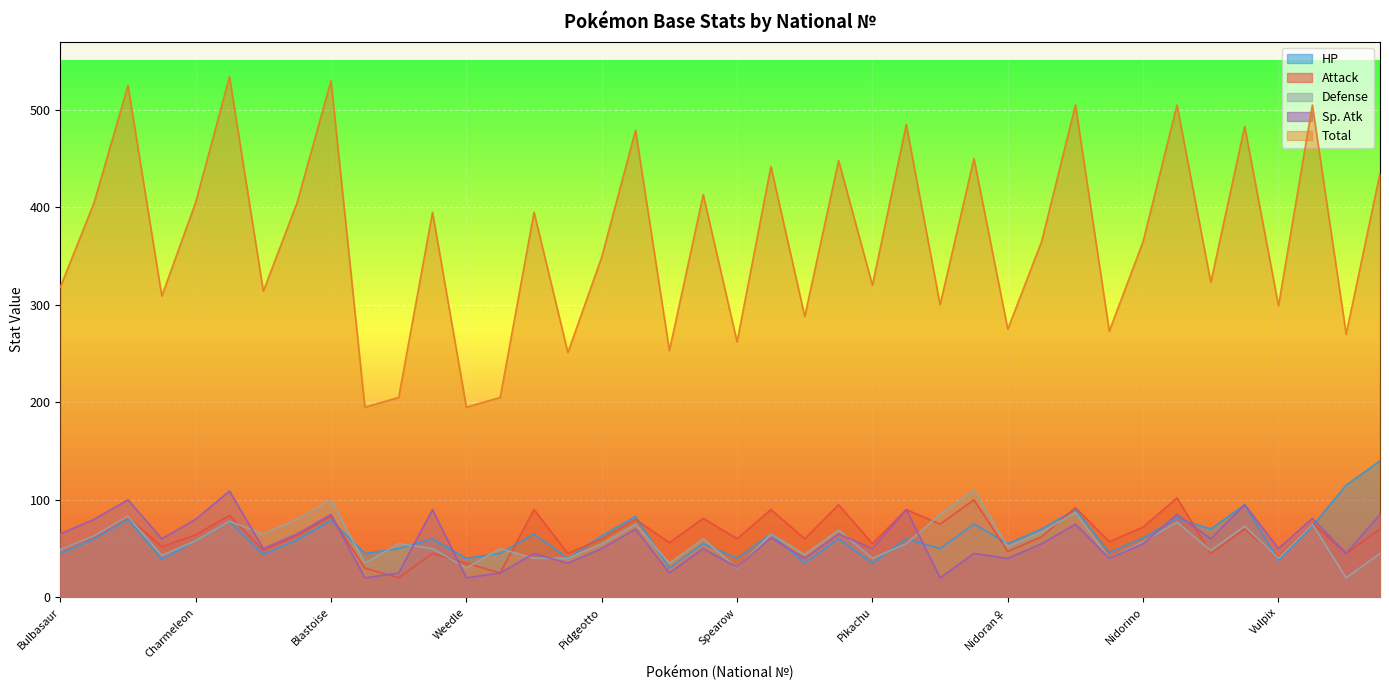

How many lines are shown in the chart?

5